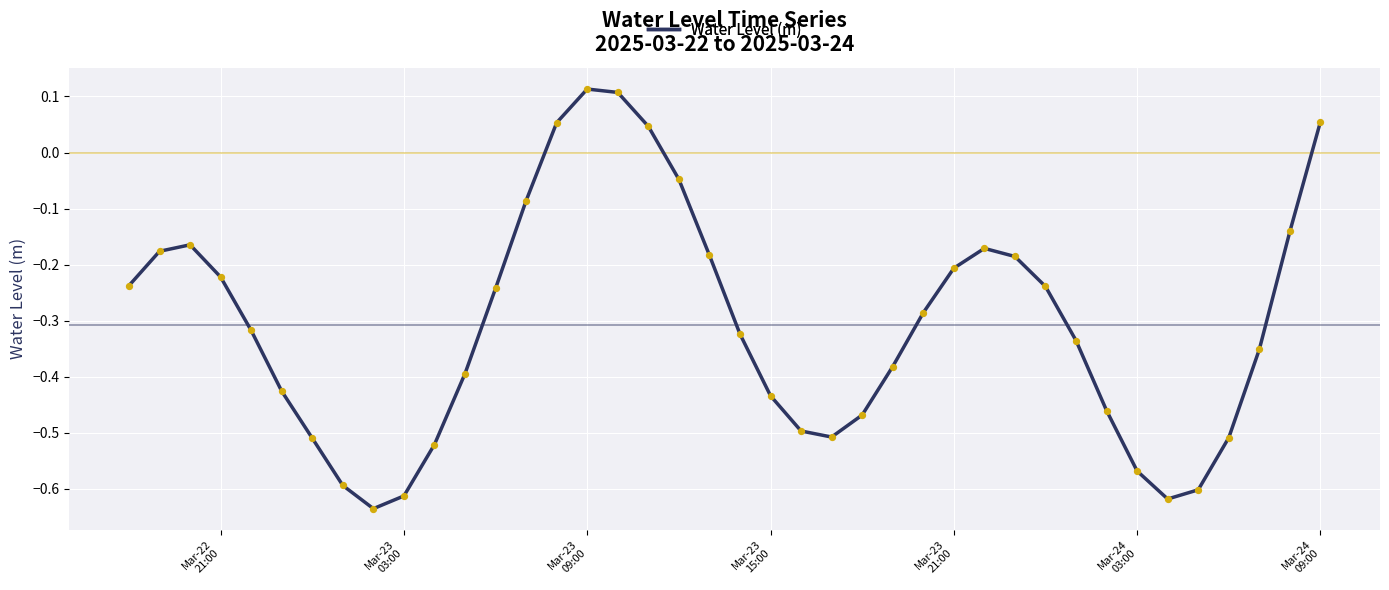

What is the difference between the maximum and minimum values?

0.7